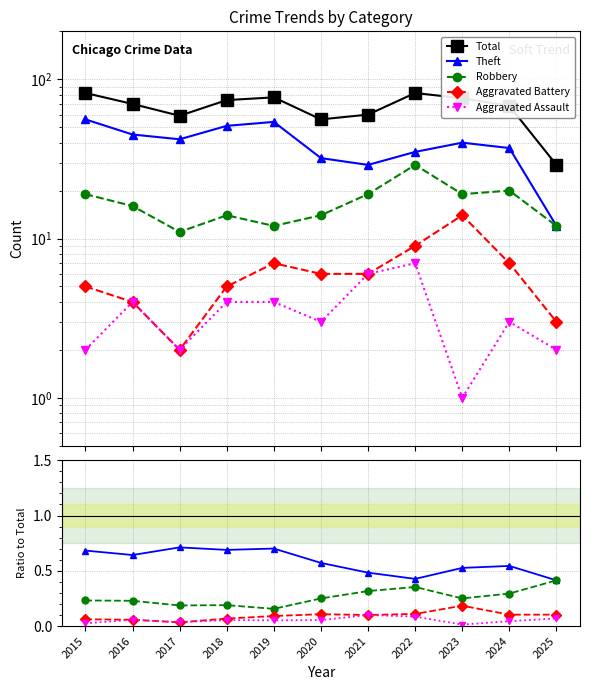

What is the value of the Aggravated Battery point at the 8th from the left?

0.1